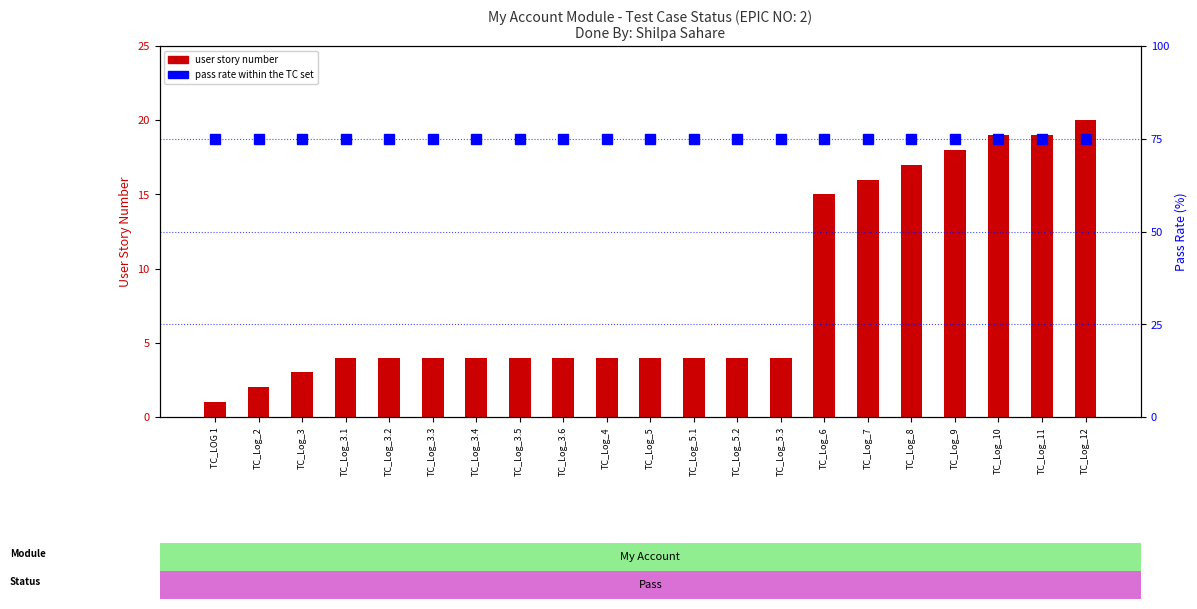

The pass rate (%) series shows 75 at TC_Log_3.2. True or false?

True